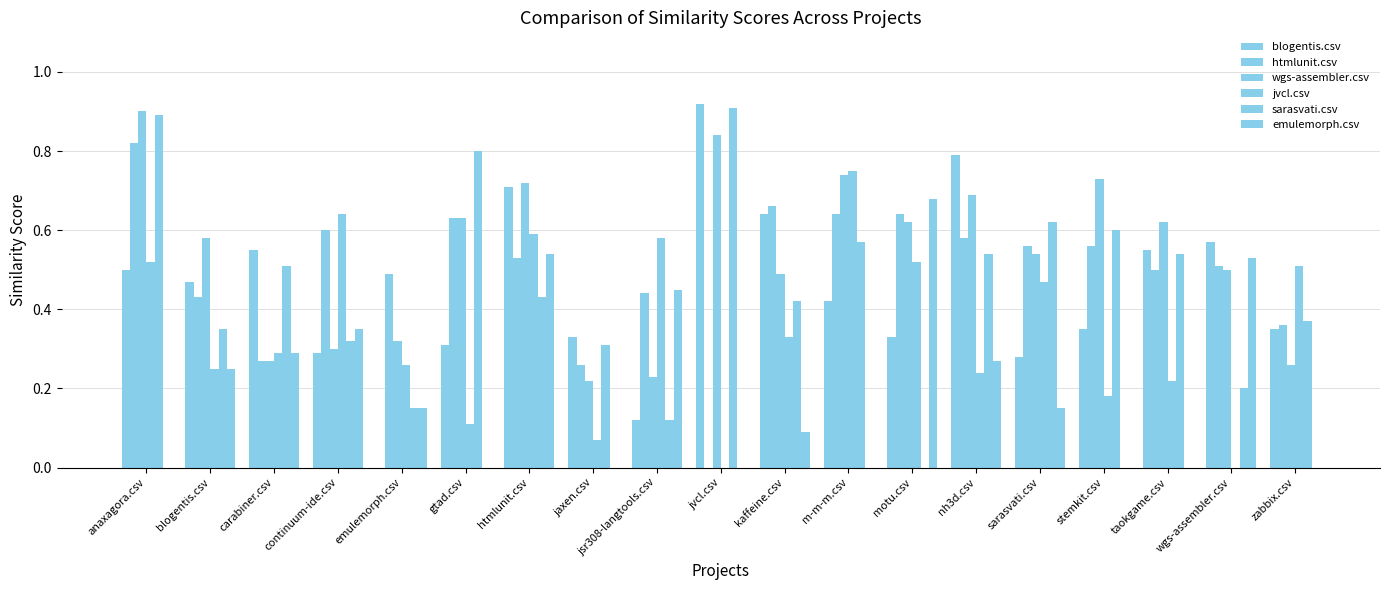

How many data points does each series have?

19